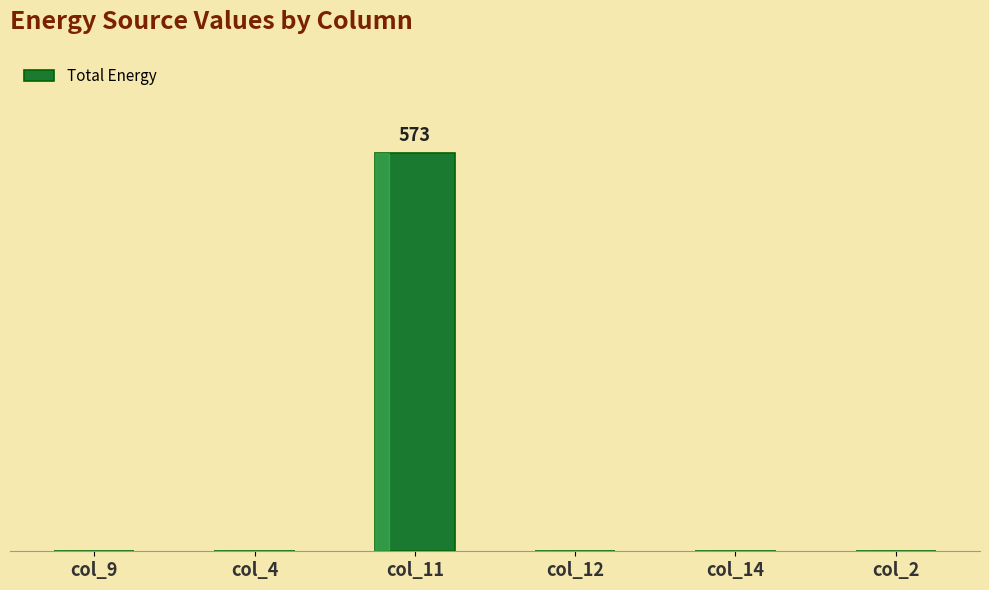

True or false: the data shows 326 at col_14.

False